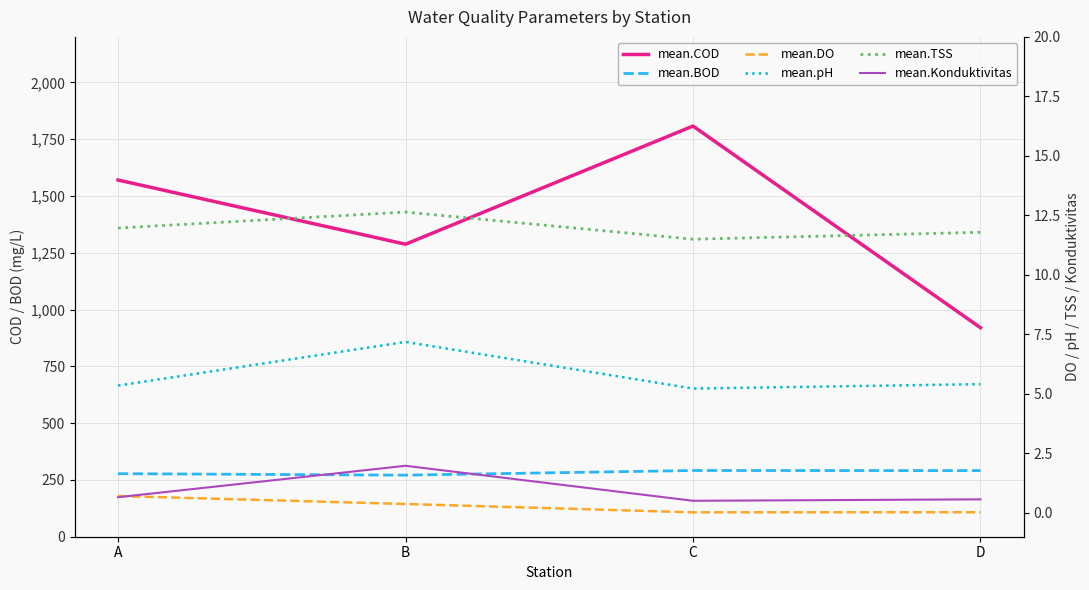

Reading left to right, extract all data points from this chart.

mean.COD: 1570.0	1287.5	1807.5	920.0
mean.BOD: 277.5	271.0	291.5	291.0
mean.DO: 0.7	0.4	0.0	0.0
mean.pH: 5.3	7.2	5.2	5.4
mean.TSS: 12.0	12.6	11.5	11.8
mean.Konduktivitas: 0.7	2.0	0.5	0.6